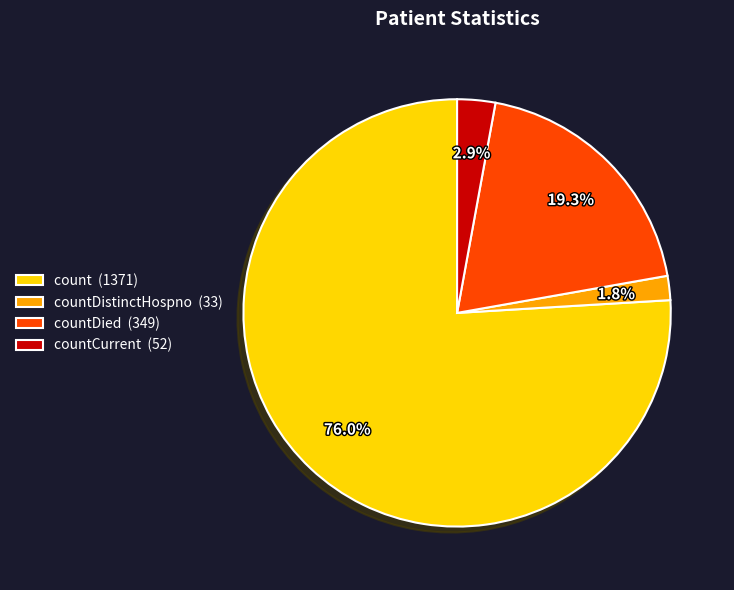

How much of the chart is everything except countDistinctHospno (33)?

98.2%